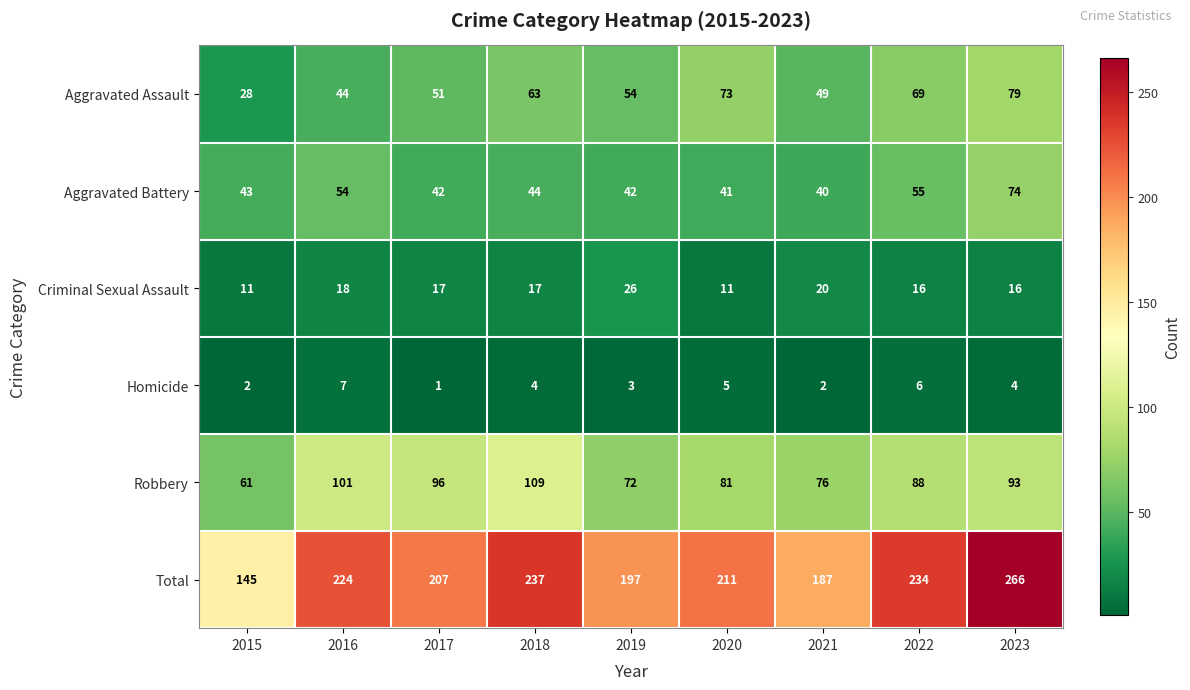

How many series are shown in this chart?

6